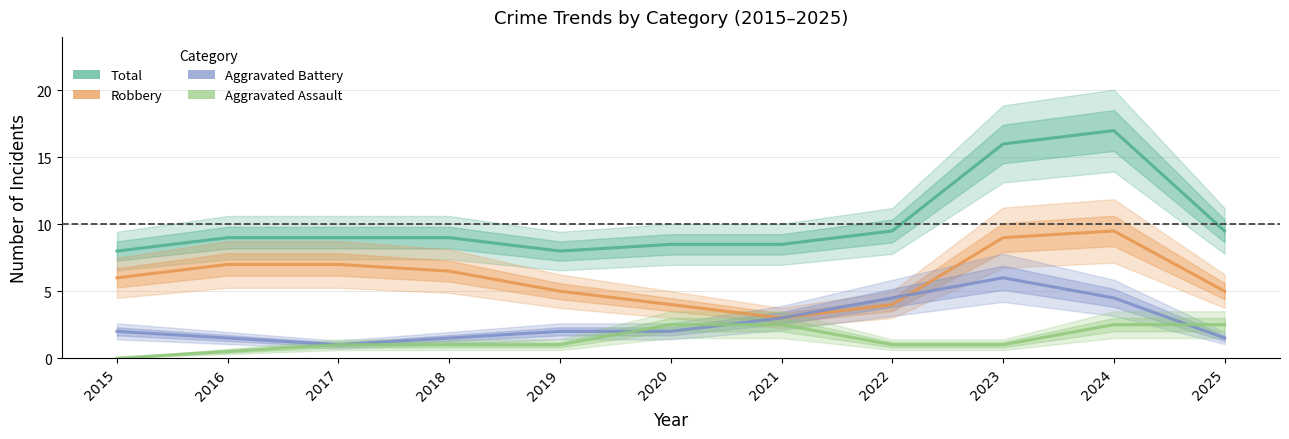

Which has a higher value, 2015 or 2023?

2023